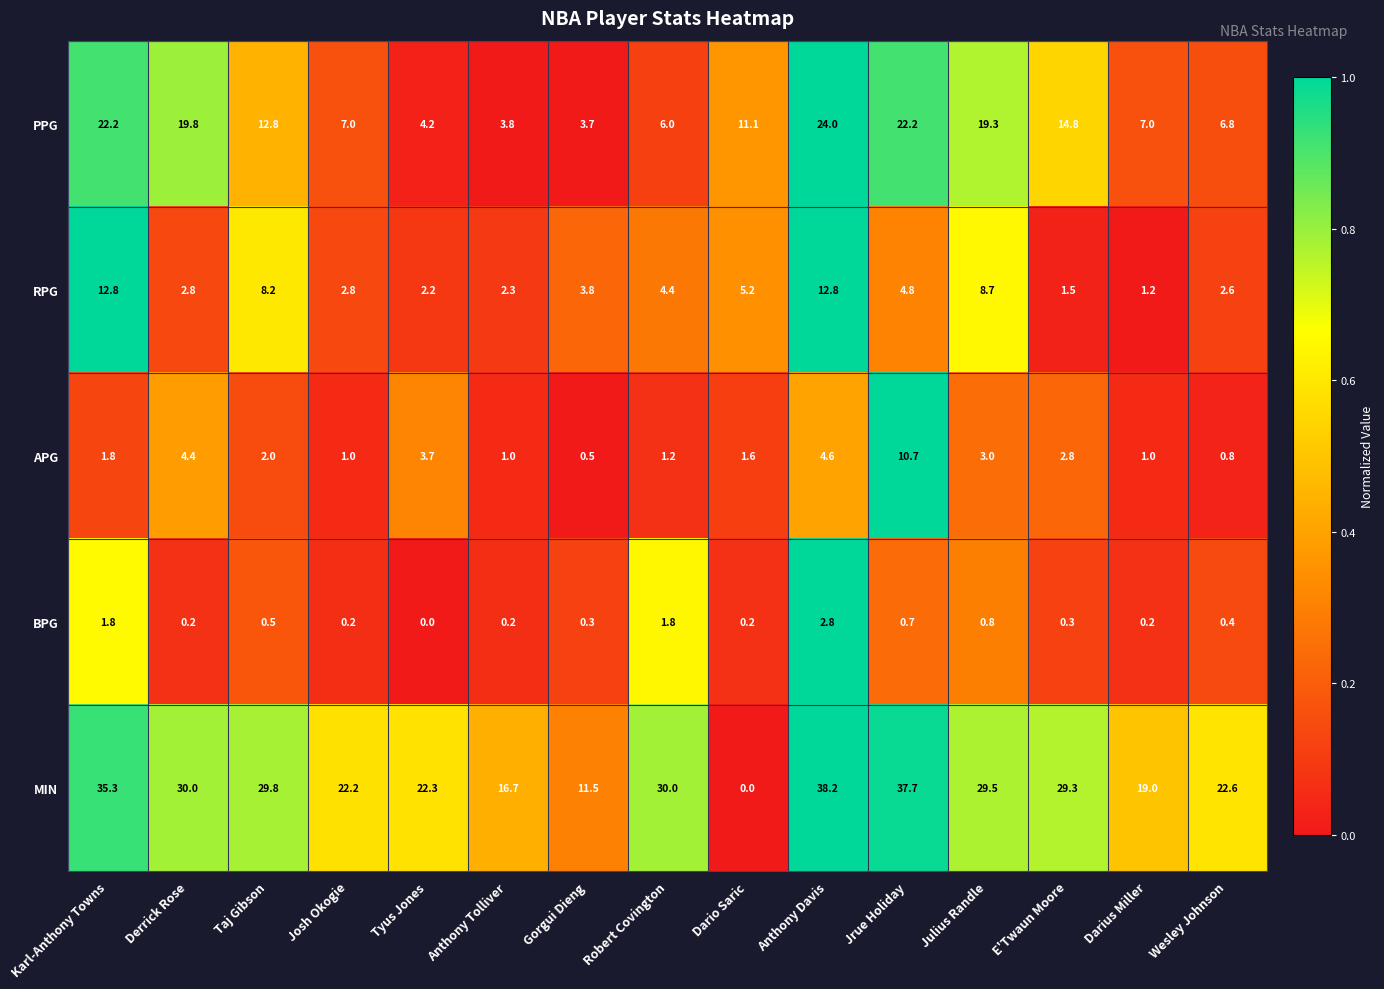

What is the difference between the RPG values at Josh Okogie and Tyus Jones?

0.6